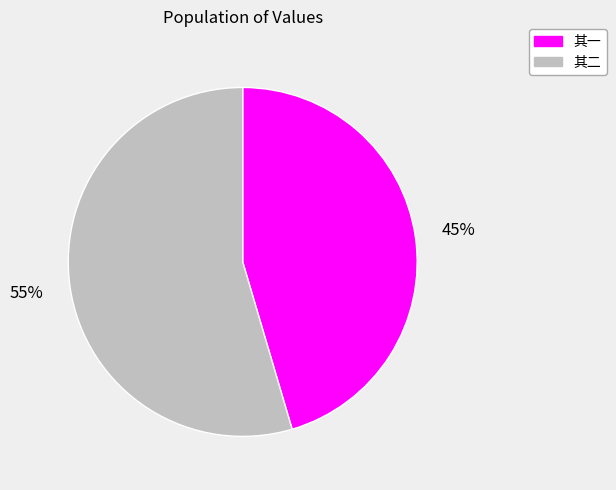

What percentage is the 其一 slice, to the nearest percent?

45%